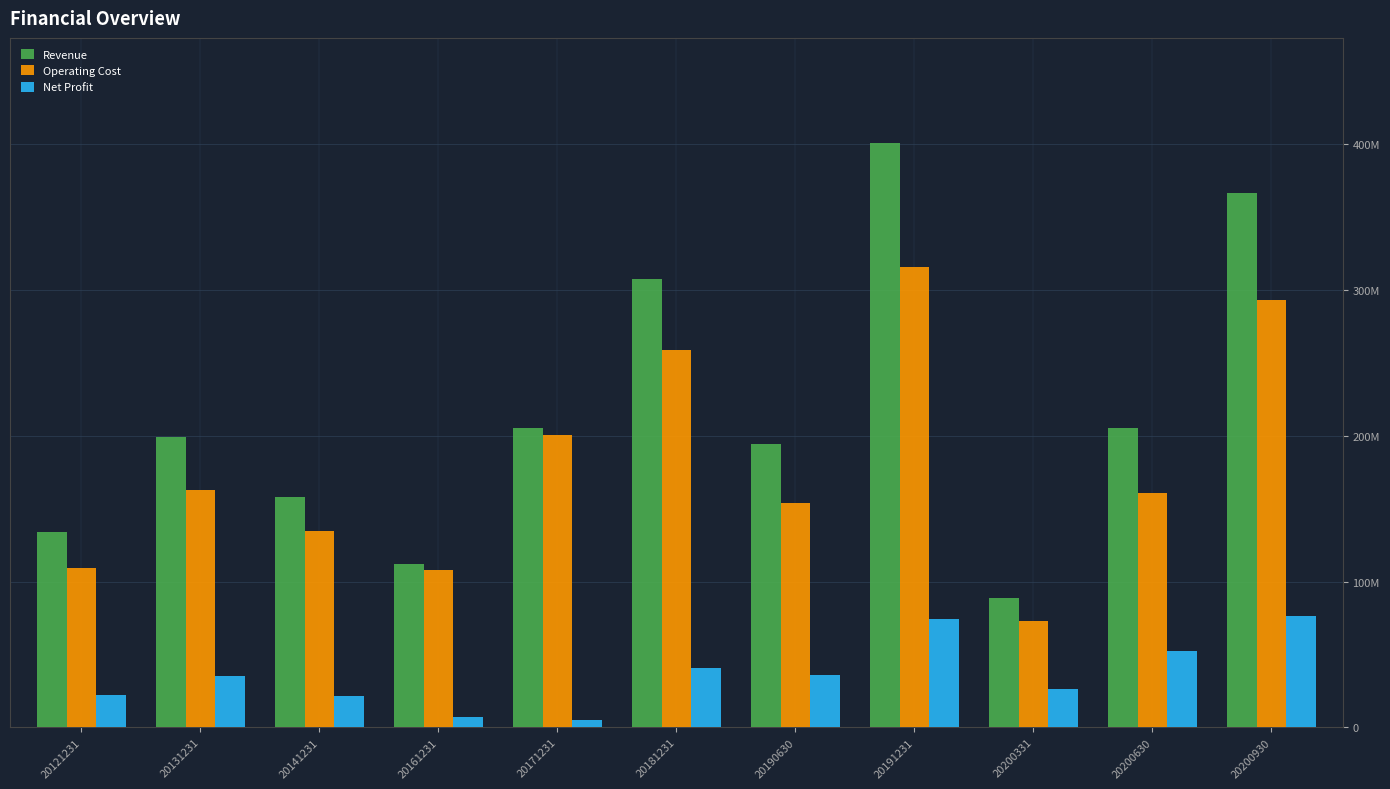

Are the bars horizontal?

No